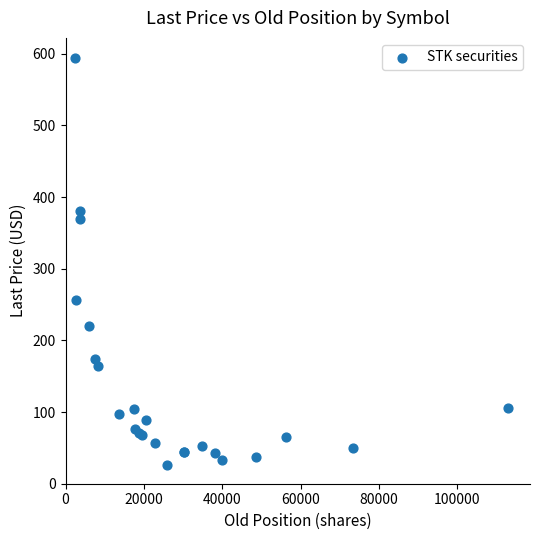

What Y value in the scatter plot is closest to 309?

256.6